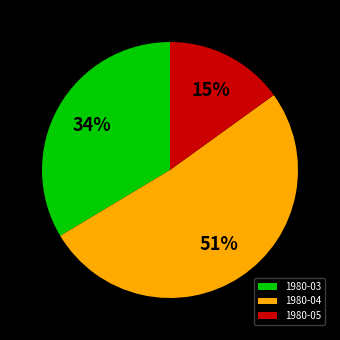

Which has a higher value, 1980-03 or 1980-04?

1980-04